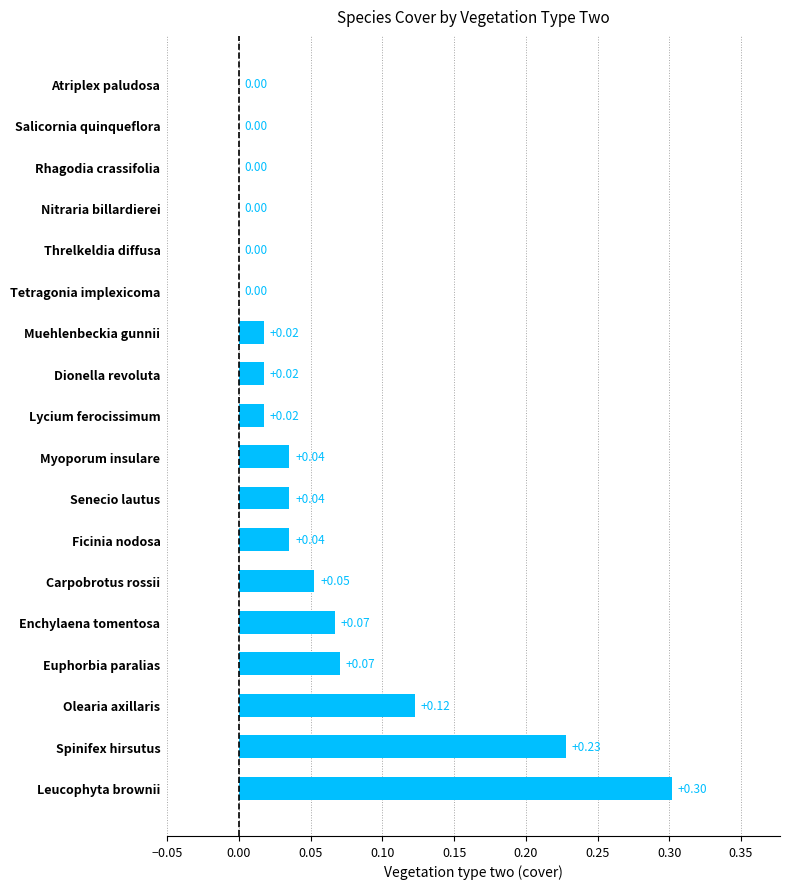

What is the sum of all values?

1.0